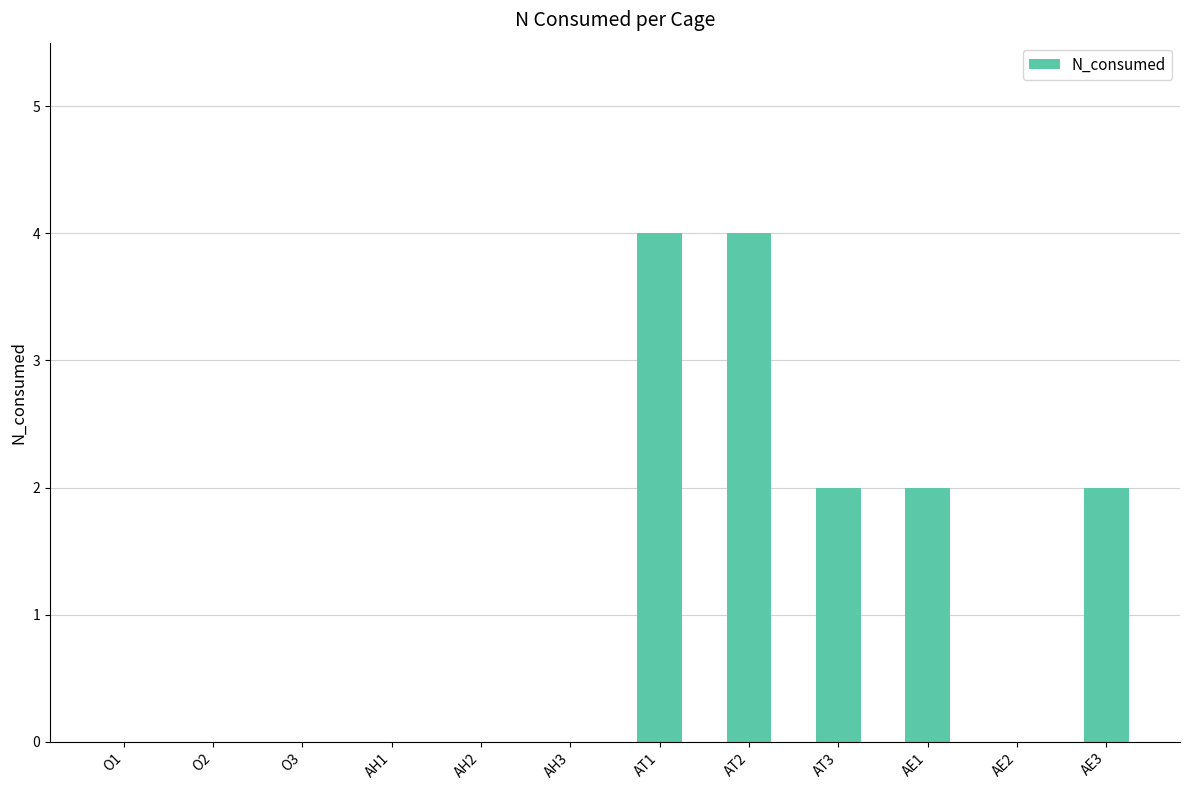

What is the sum of all values?

14